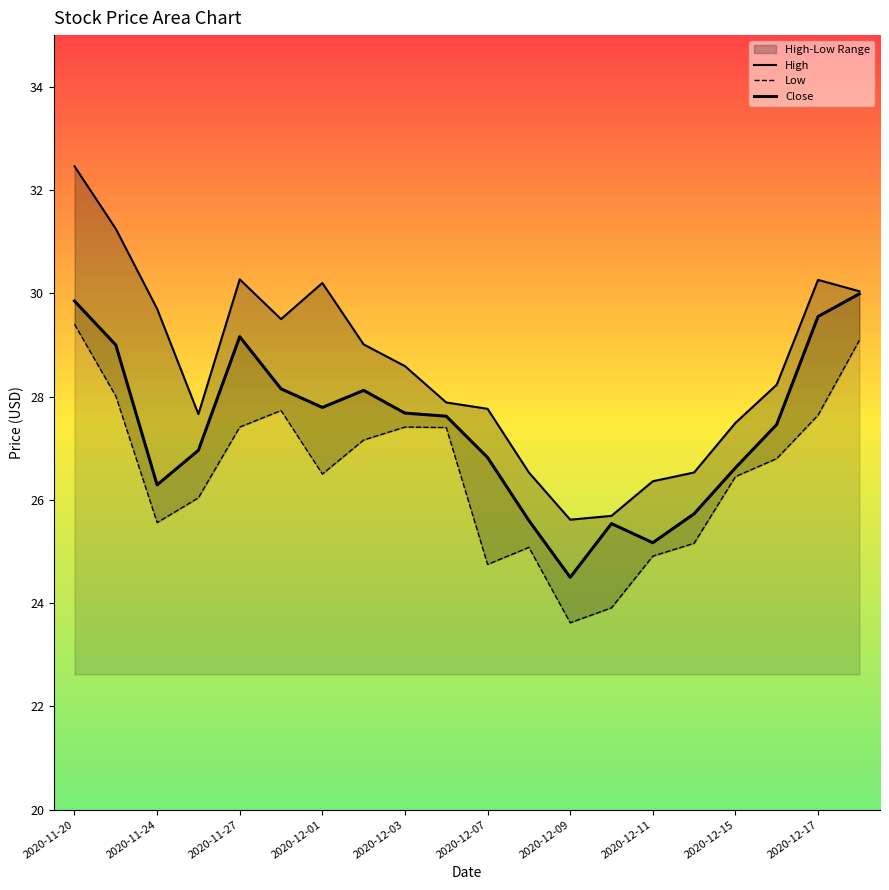

At which category is the sum across all series the highest?

2020-11-20